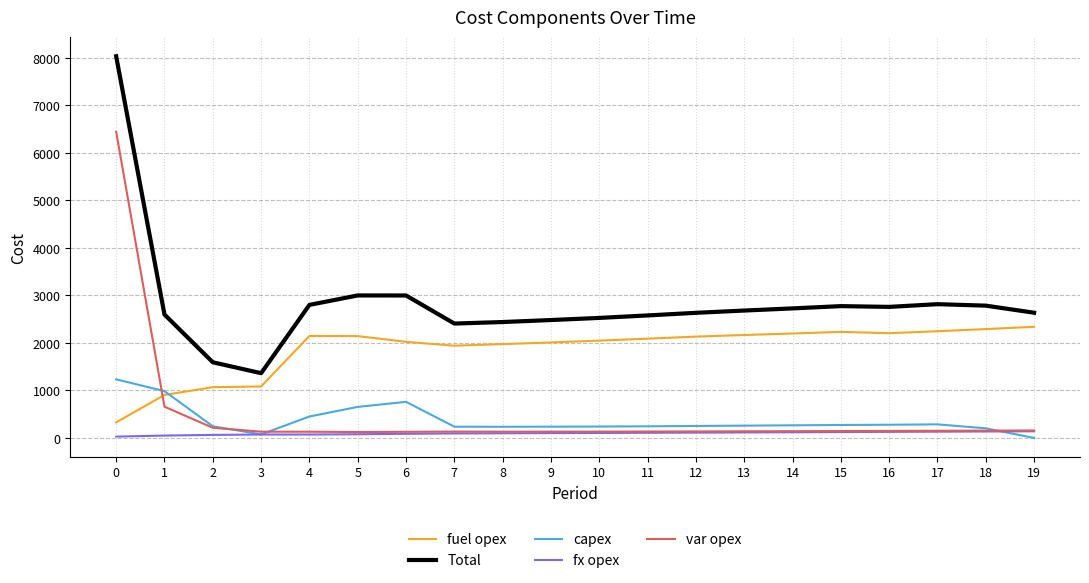

What is the average value of the fuel opex series?

1879